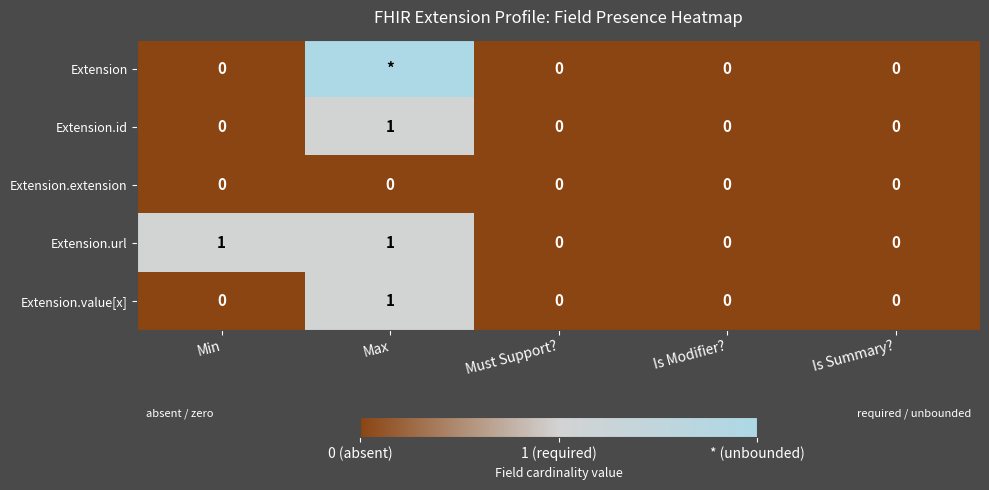

At how many categories does at least one series exceed 0?

2